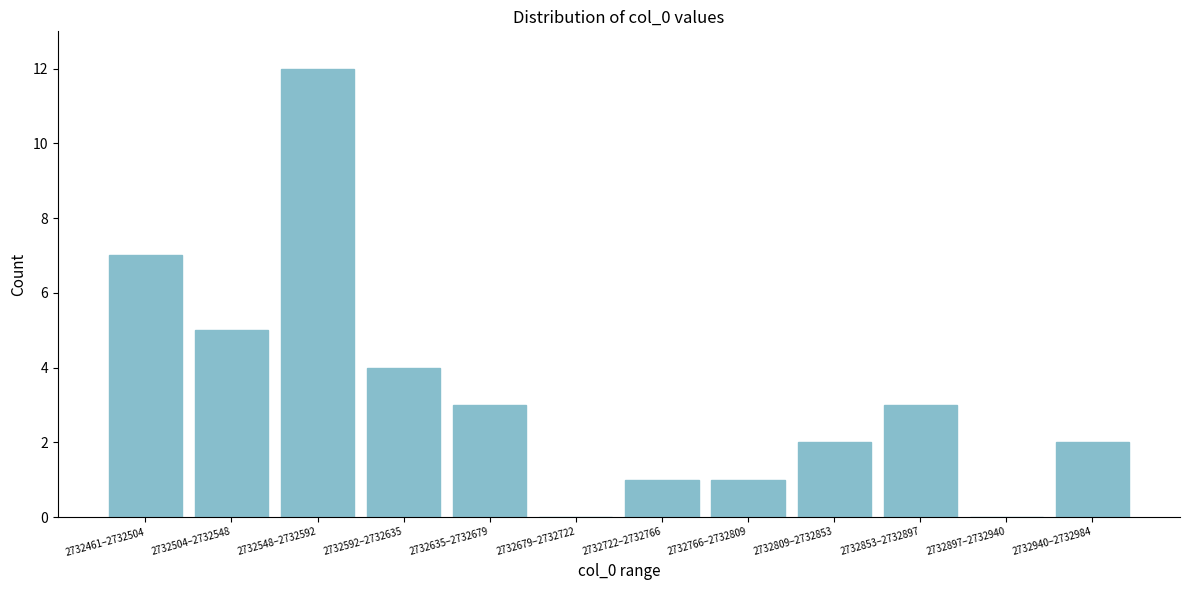

Reading left to right, list all the values displayed in this chart.

2732461–2732504=7	2732504–2732548=5	2732548–2732592=12	2732592–2732635=4	2732635–2732679=3	2732679–2732722=0	2732722–2732766=1	2732766–2732809=1	2732809–2732853=2	2732853–2732897=3	2732897–2732940=0	2732940–2732984=2